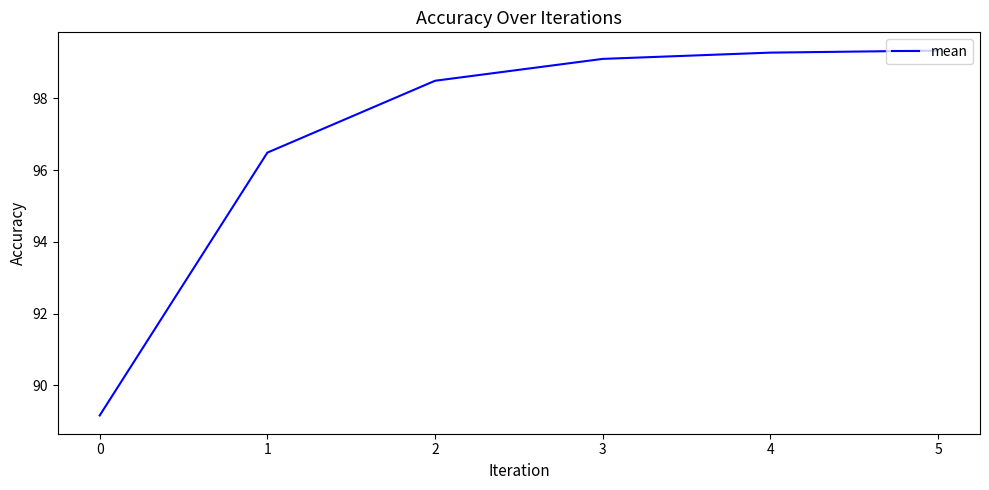

What is the change in value from 0 to 2?

+9.3